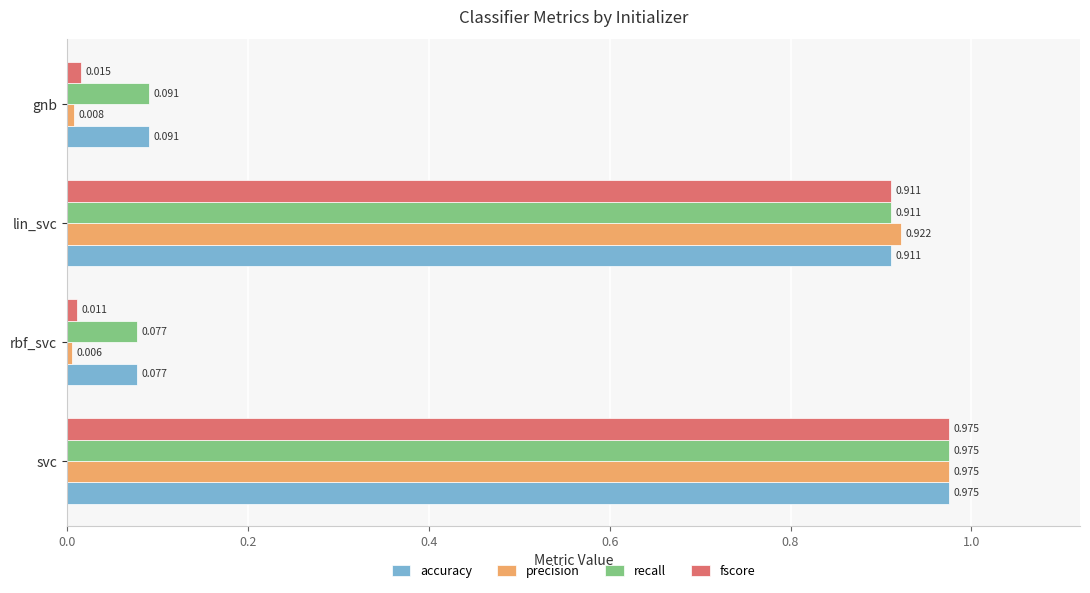

At which label is fscore closest to 0?

rbf_svc